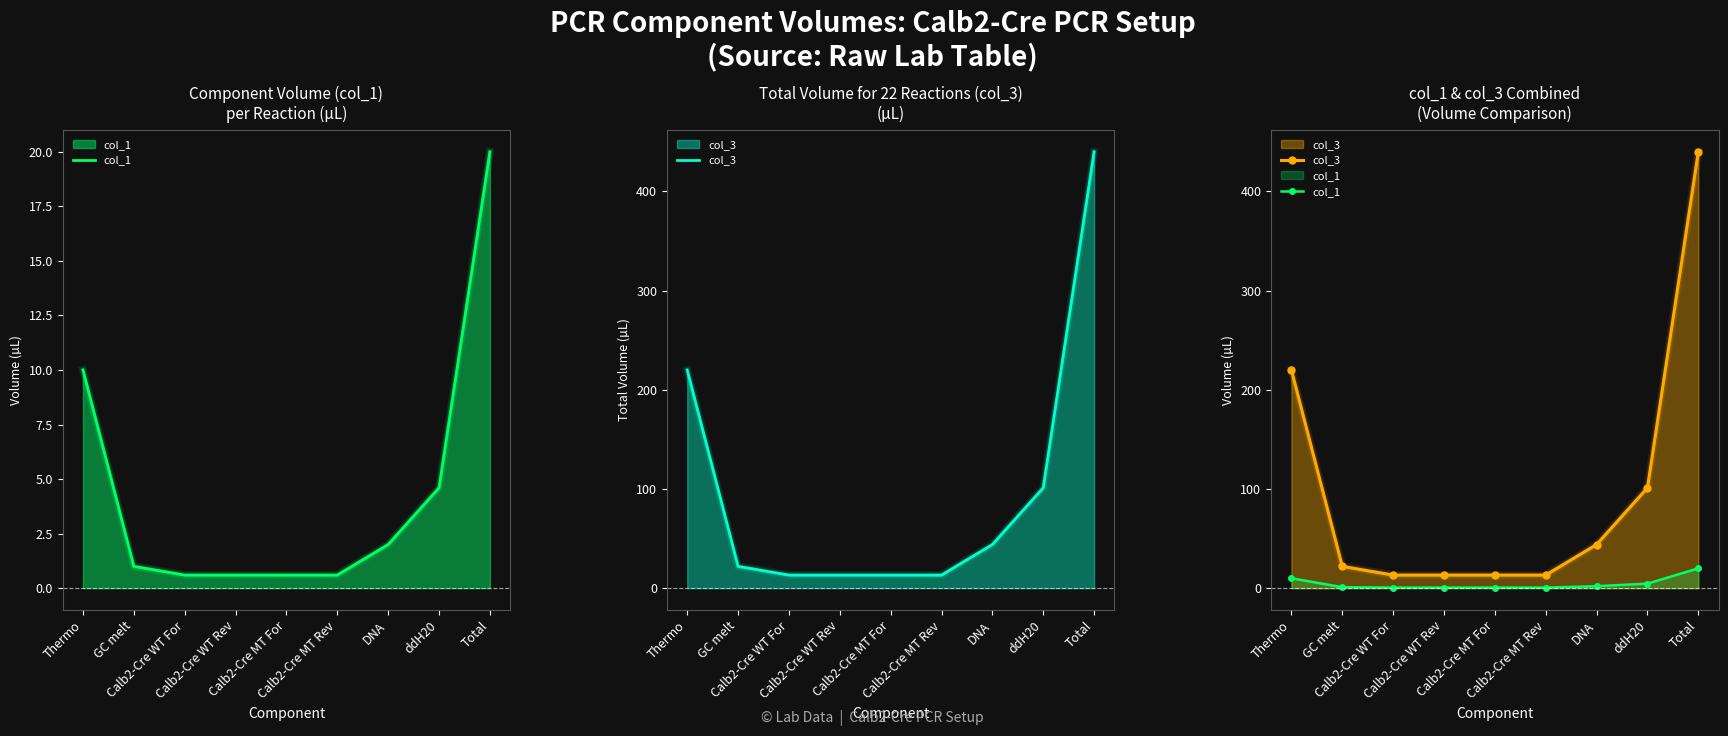

How many series are shown in this chart?

2